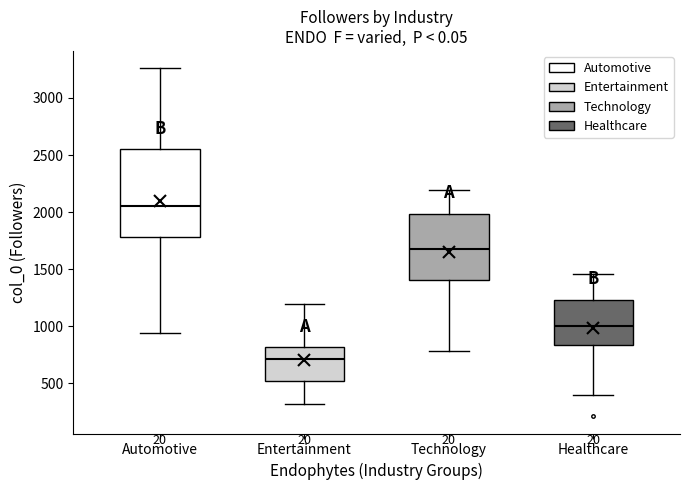

Which box's median line is the highest?

Automotive